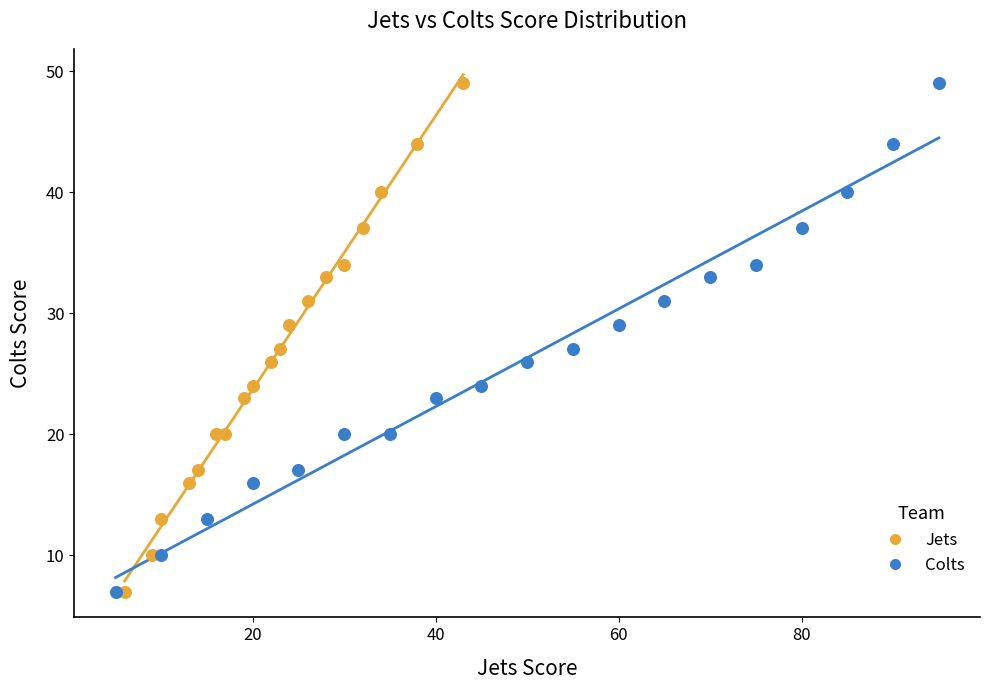

What are all the series names shown in the legend?

Jets, Colts